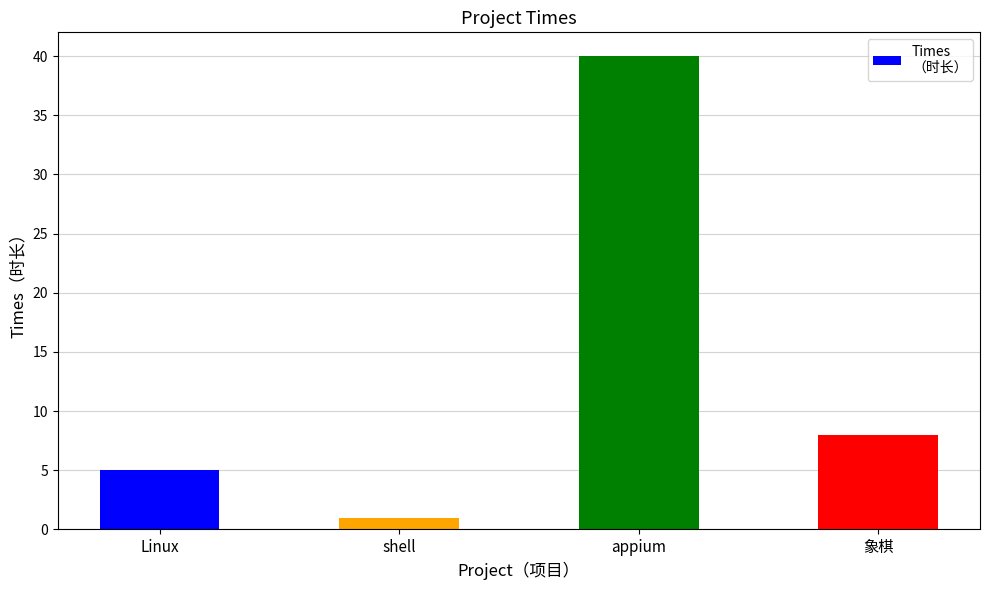

Does the chart contain stacked bars?

No